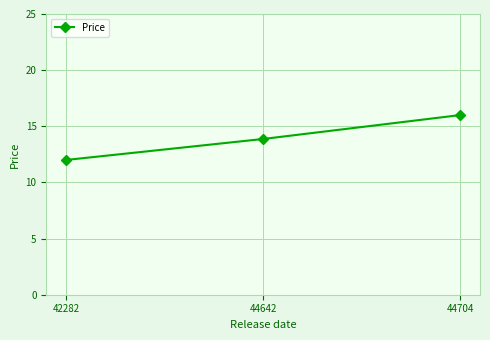

What is the greatest value displayed?

16.0